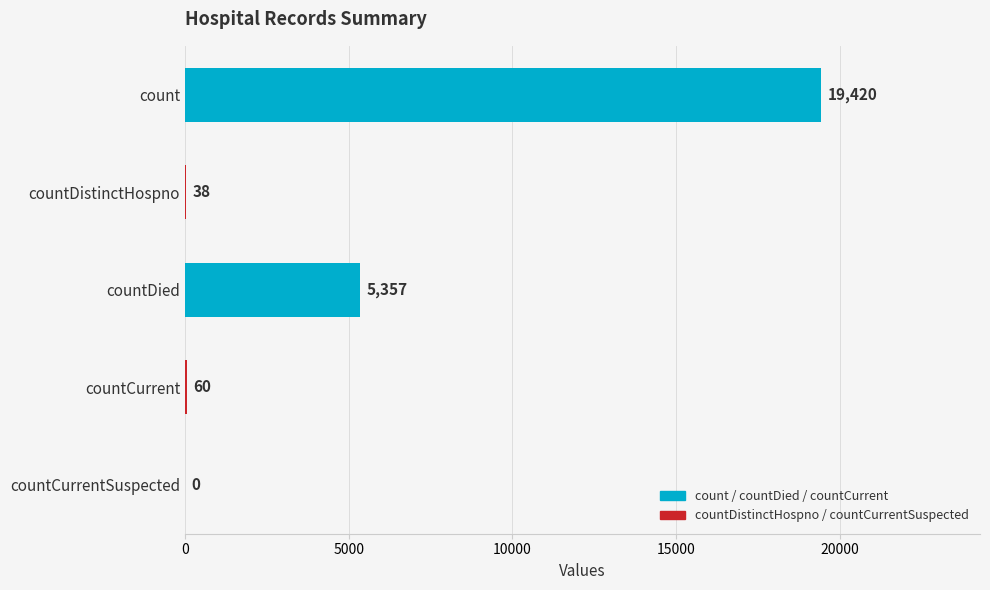

Is it true that the value at countCurrent is 60?

True